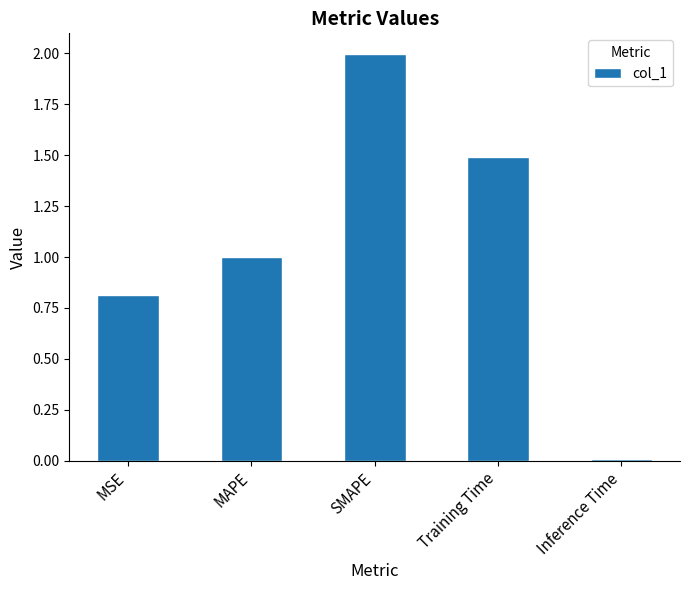

What is the difference between the values at SMAPE and Inference Time?

2.0